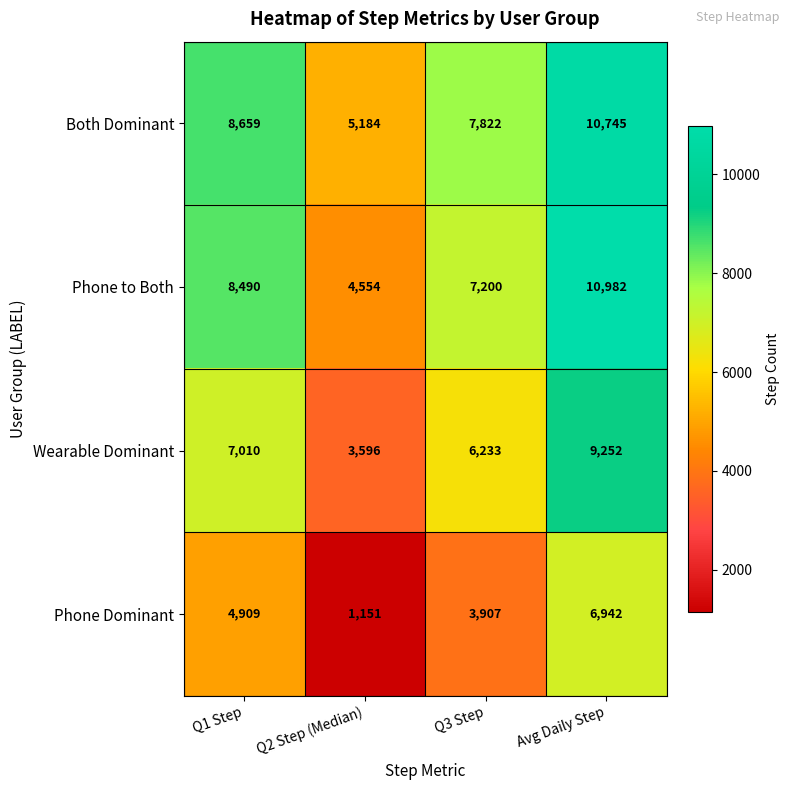

What is the minimum value shown in the chart?

1151